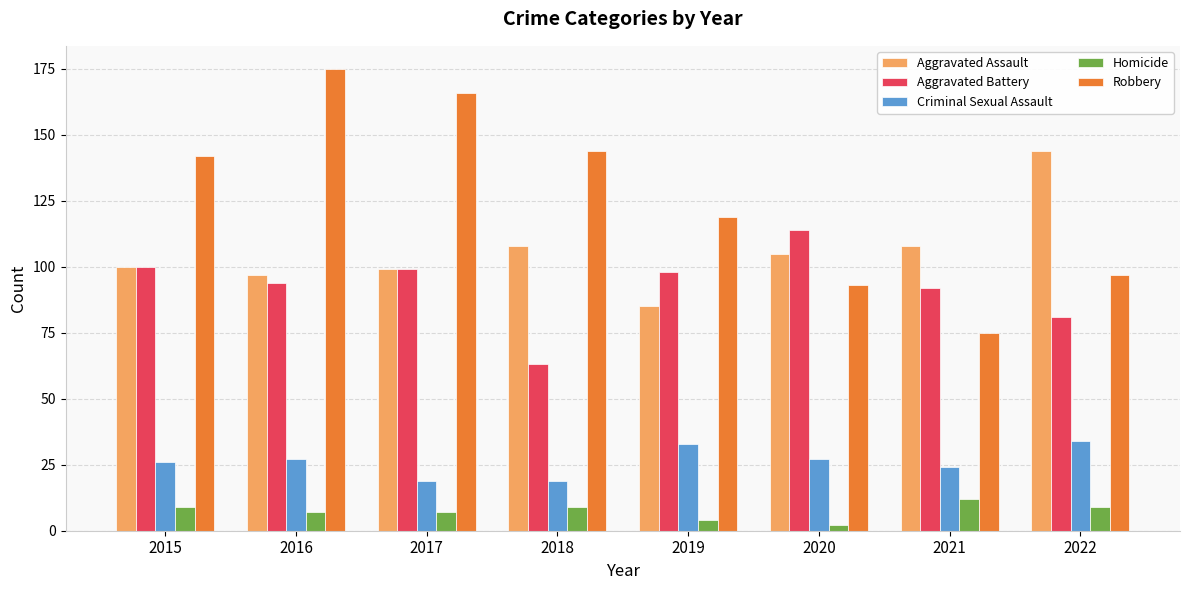

Rank the series by their maximum value, from lowest to highest.

Homicide, Criminal Sexual Assault, Aggravated Battery, Aggravated Assault, Robbery